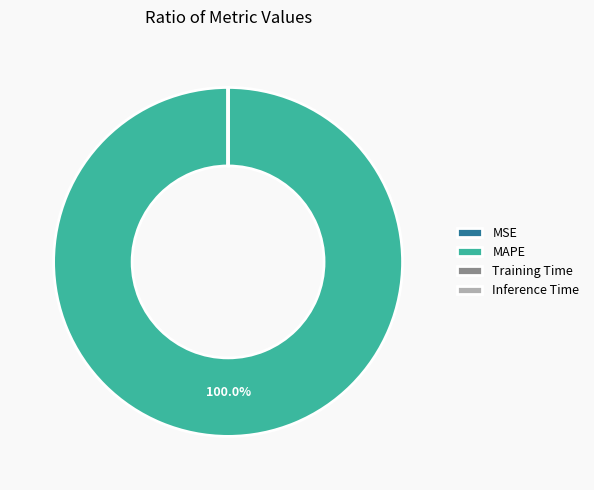

Does MAPE account for over 50% of the chart?

Yes